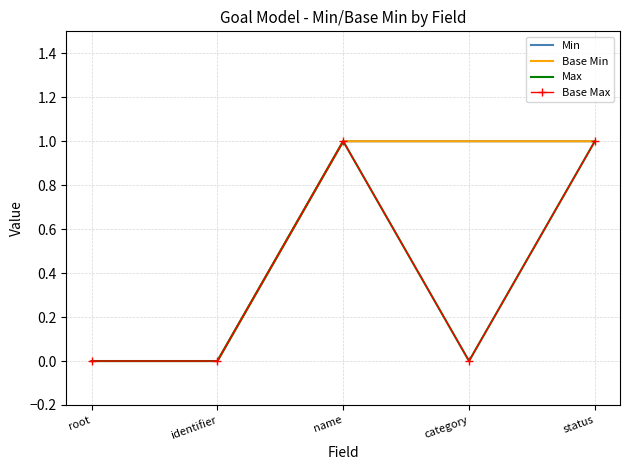

At which label is Min closest to 0?

root